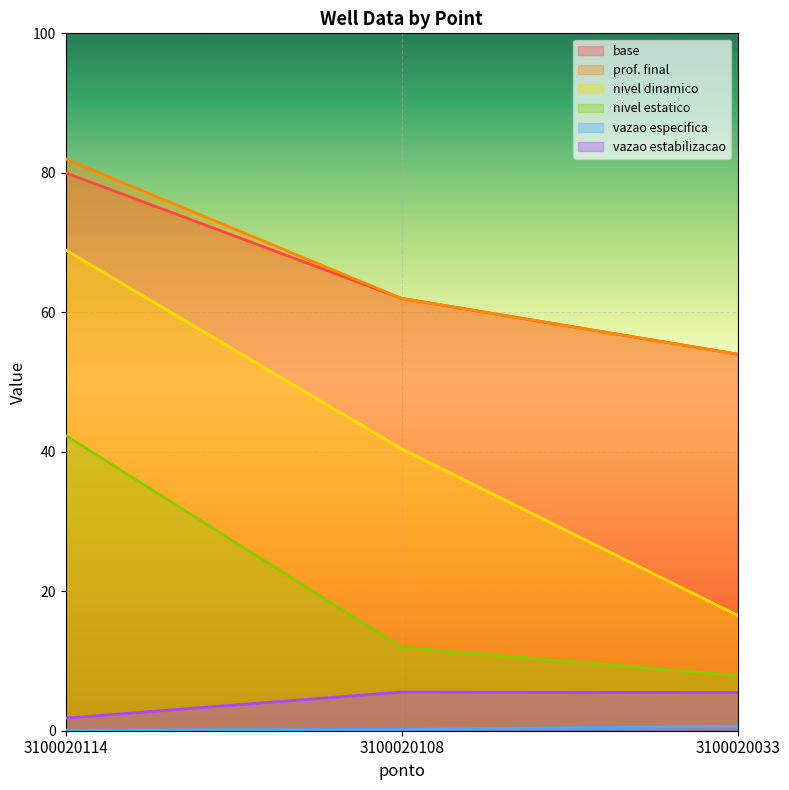

At which label does vazao estabilizacao first exceed 5?

3100020108